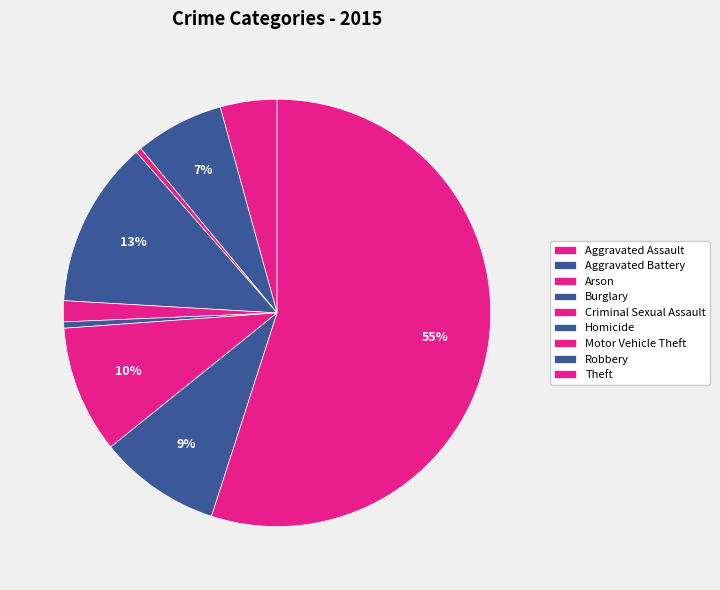

How many segments does this pie chart have?

9